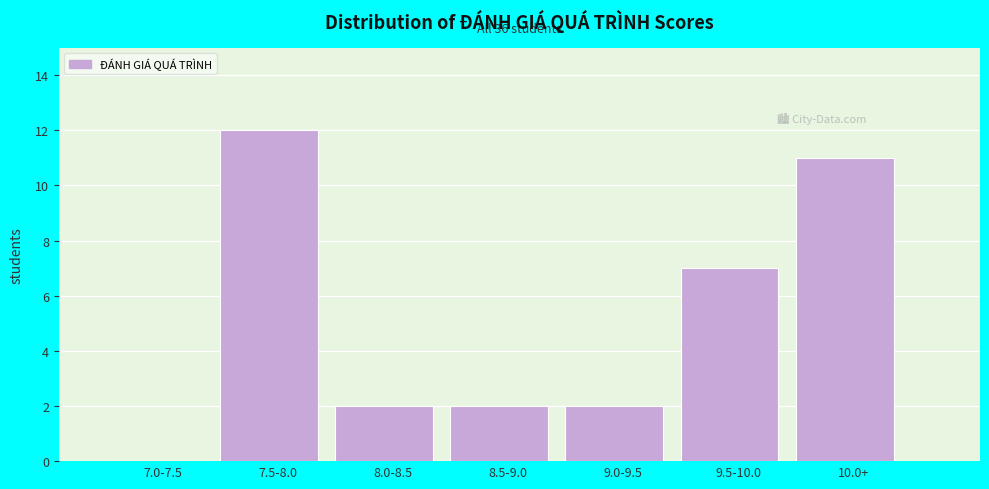

Reading left to right, what are all the values shown in this chart?

7.0-7.5=0	7.5-8.0=12	8.0-8.5=2	8.5-9.0=2	9.0-9.5=2	9.5-10.0=7	10.0+=11